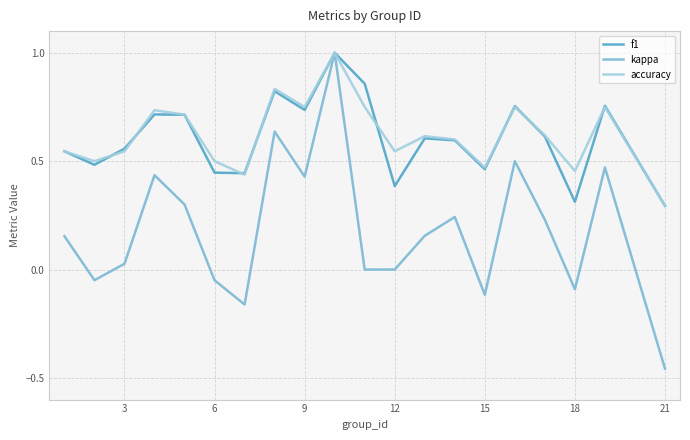

What is the maximum value for f1?

1.0